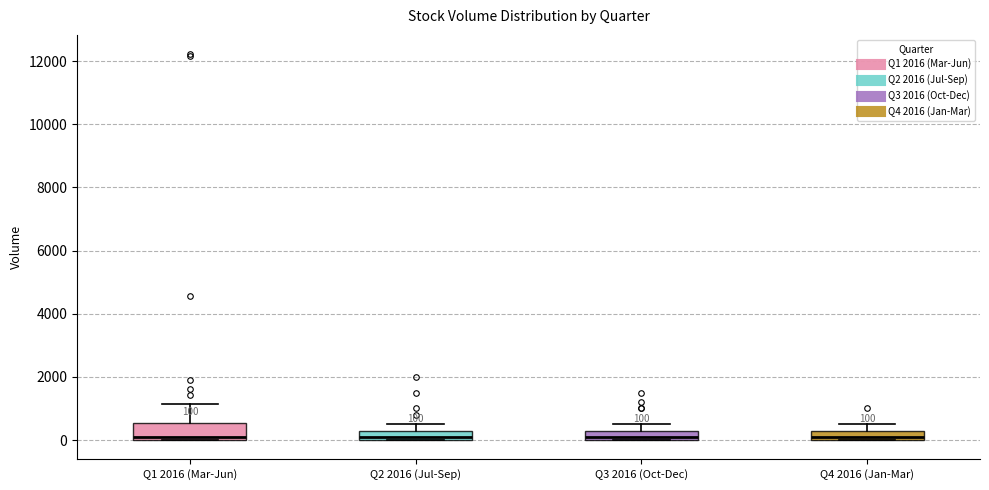

Comparing the boxes themselves (not the whiskers), which one is the tallest?

Q1 2016 (Mar-Jun)